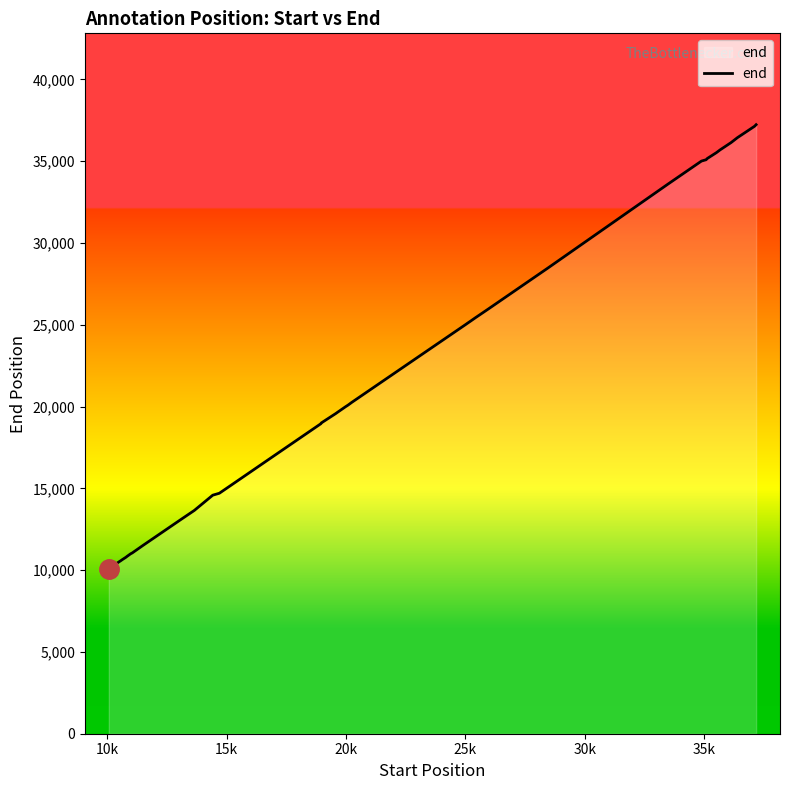

What is the maximum value shown in the chart?

37228